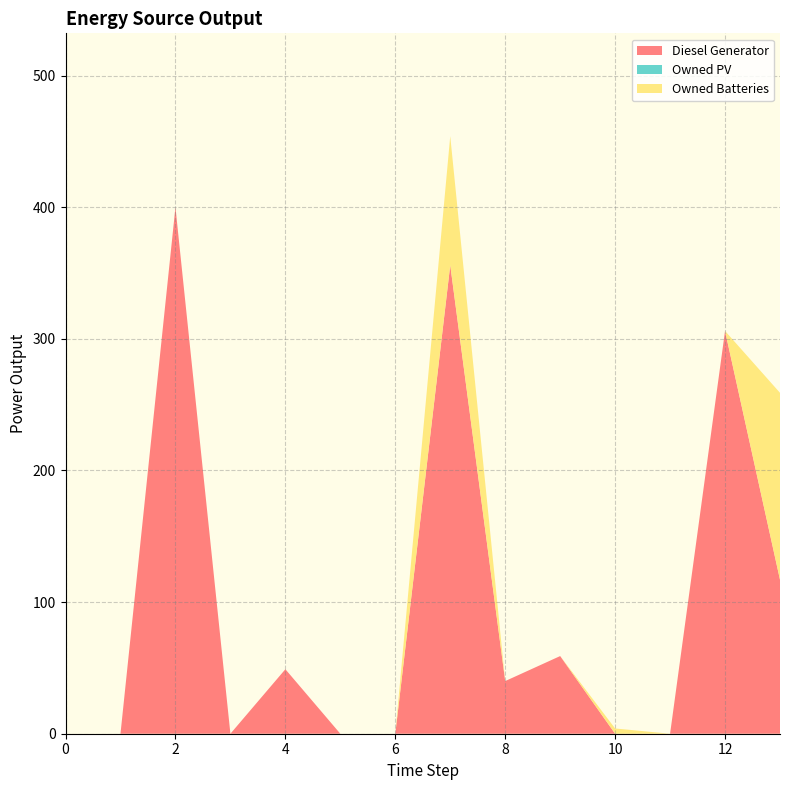

Reading right to left, extract all data points from this chart.

Diesel Generator: 13=117.0	12=306.0	11=0.0	10=0.0	9=59.0	8=40.0	7=356.0	6=0.0	5=0.0	4=49.0	3=0.0	2=400.0	1=0.0	0=0.0
Owned PV: 13=0.0	12=0.0	11=0.0	10=0.0	9=0.0	8=0.0	7=0.0	6=0.0	5=0.0	4=0.0	3=0.0	2=0.0	1=0.0	0=0.0
Owned Batteries: 13=142.0	12=0.0	11=0.0	10=4.0	9=0.0	8=0.0	7=98.0	6=0.0	5=0.0	4=0.0	3=0.0	2=0.0	1=0.0	0=0.0